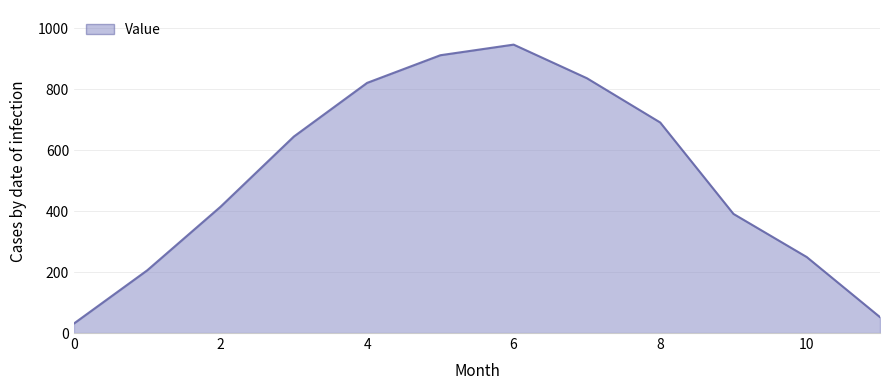

True or false: there are more than 2 points higher than both neighbors.

False